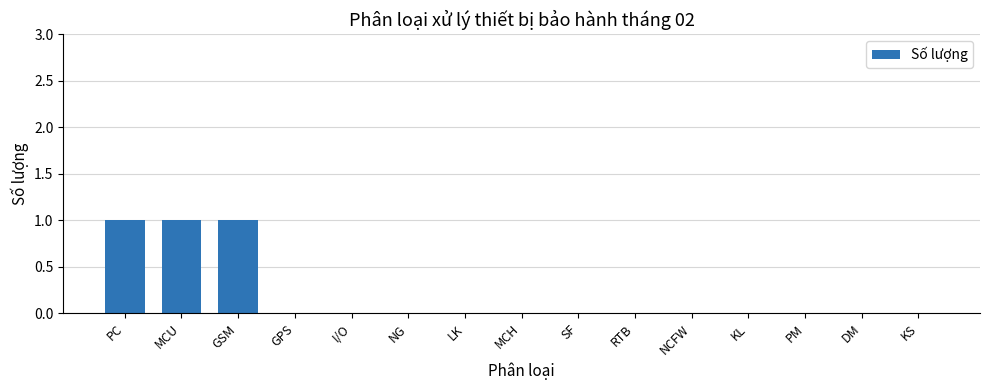

Reading left to right, list all the values displayed in this chart.

PC=1	MCU=1	GSM=1	GPS=0	I/O=0	NG=0	LK=0	MCH=0	SF=0	RTB=0	NCFW=0	KL=0	PM=0	DM=0	KS=0